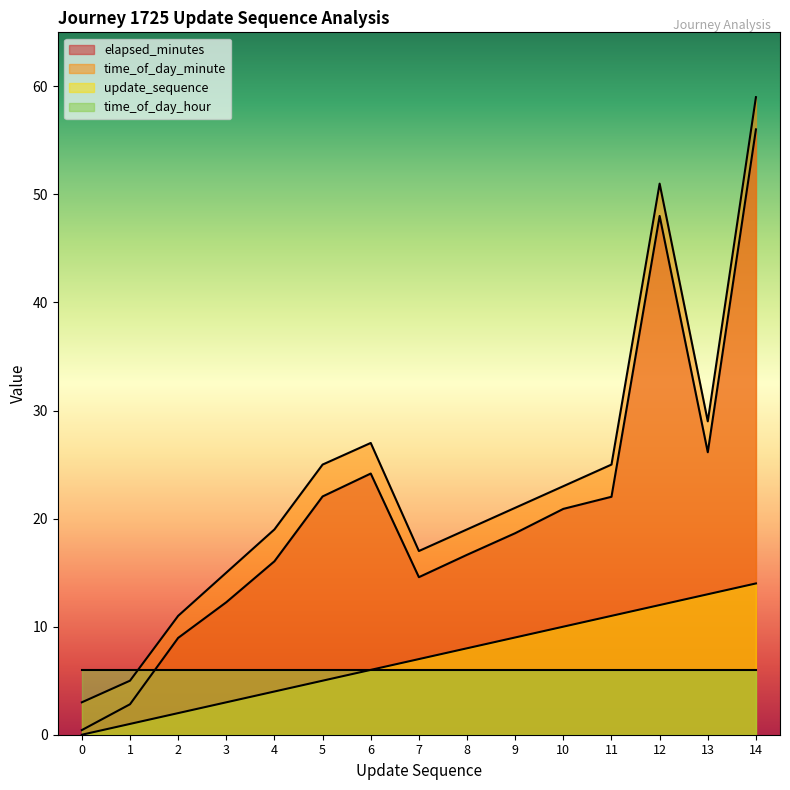

Is it true that elapsed_minutes equals 14.6 at 7?

True